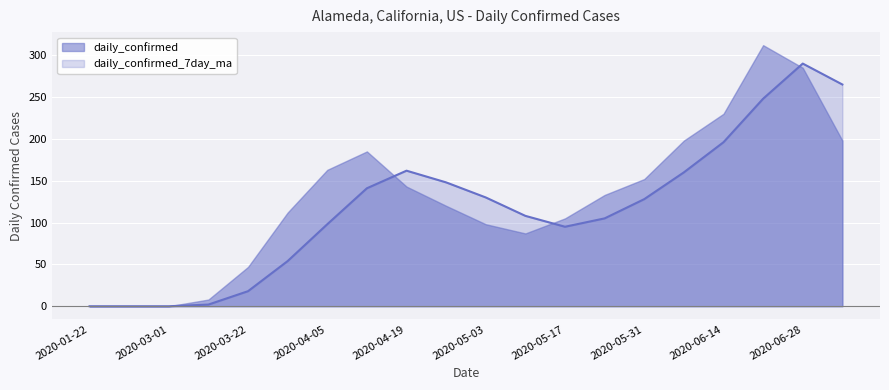

List the labels in order of value, smallest first.

2020-01-22, 2020-02-01, 2020-03-01, 2020-03-15, 2020-03-22, 2020-03-29, 2020-05-17, 2020-04-05, 2020-05-24, 2020-05-10, 2020-05-31, 2020-05-03, 2020-04-12, 2020-04-26, 2020-06-07, 2020-04-19, 2020-06-14, 2020-06-21, 2020-07-05, 2020-06-28